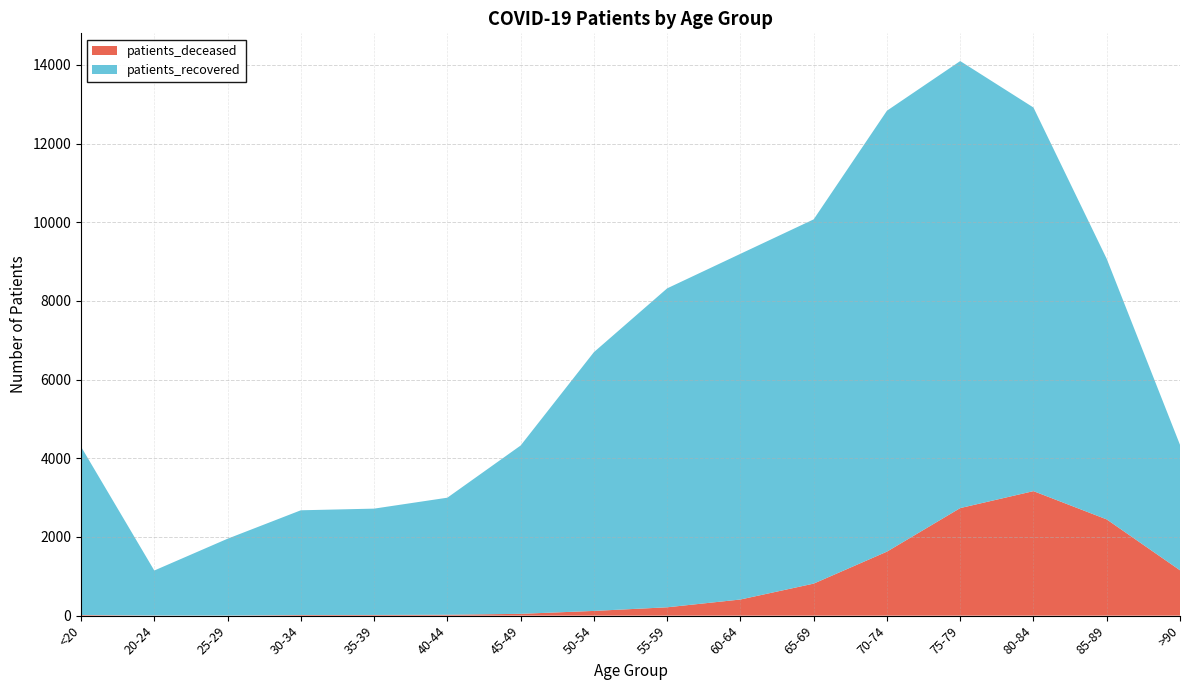

Reading left to right, transcribe all the data shown in this chart.

patients_deceased: <20=15	20-24=4	25-29=3	30-34=16	35-39=17	40-44=23	45-49=46	50-54=120	55-59=212	60-64=410	65-69=814	70-74=1627	75-79=2734	80-84=3165	85-89=2446	>90=1153
patients_recovered: <20=4280	20-24=1143	25-29=1952	30-34=2662	35-39=2703	40-44=2975	45-49=4278	50-54=6577	55-59=8107	60-64=8787	65-69=9259	70-74=11208	75-79=11363	80-84=9751	85-89=6623	>90=3189